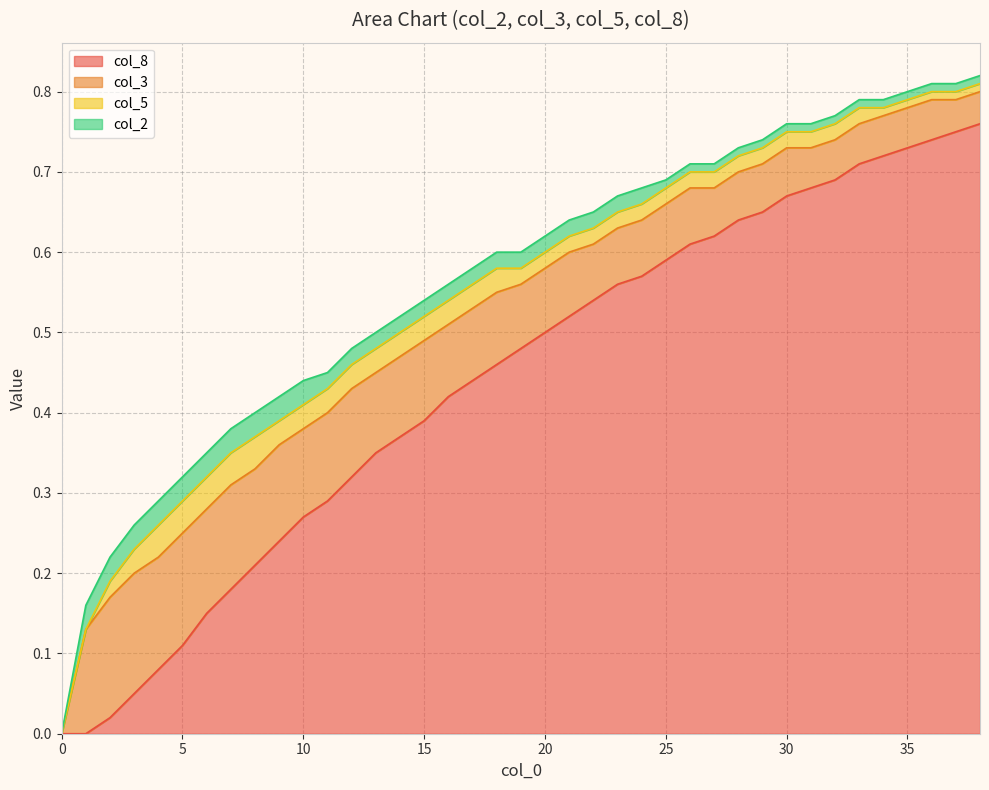

The col_3 series shows 0.1 at 35. True or false?

True